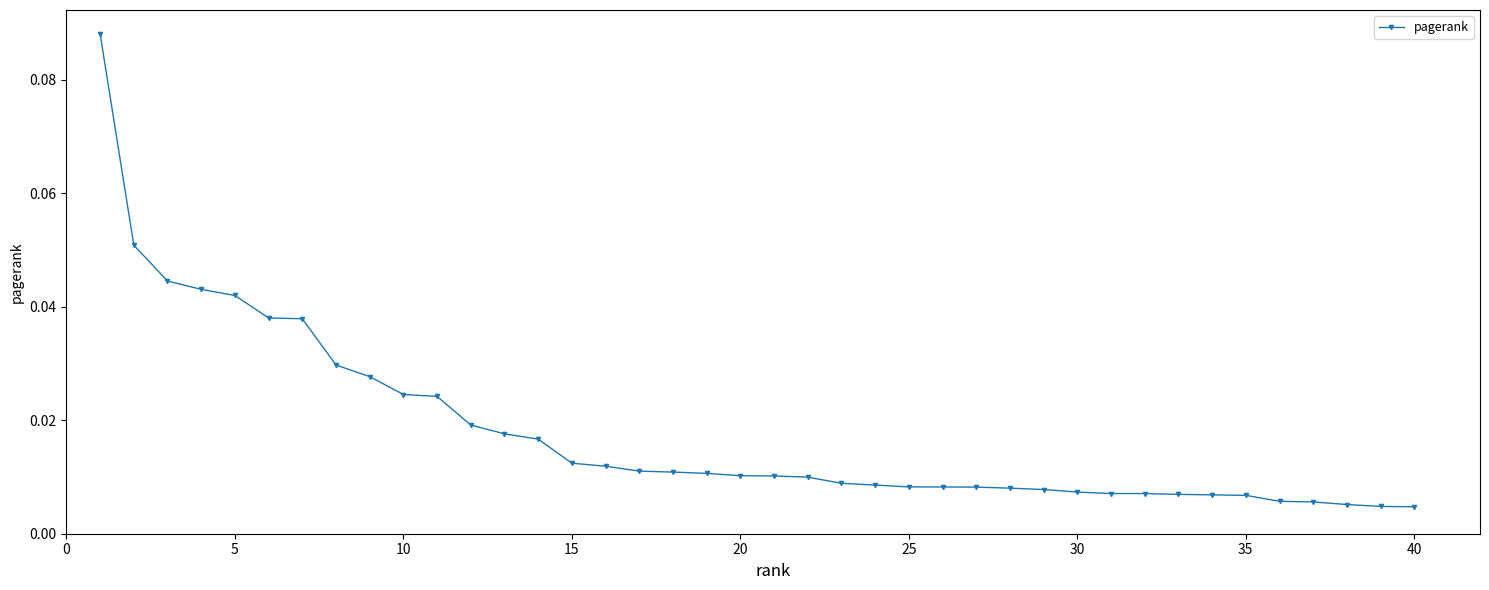

What is the sum of all values?

0.7